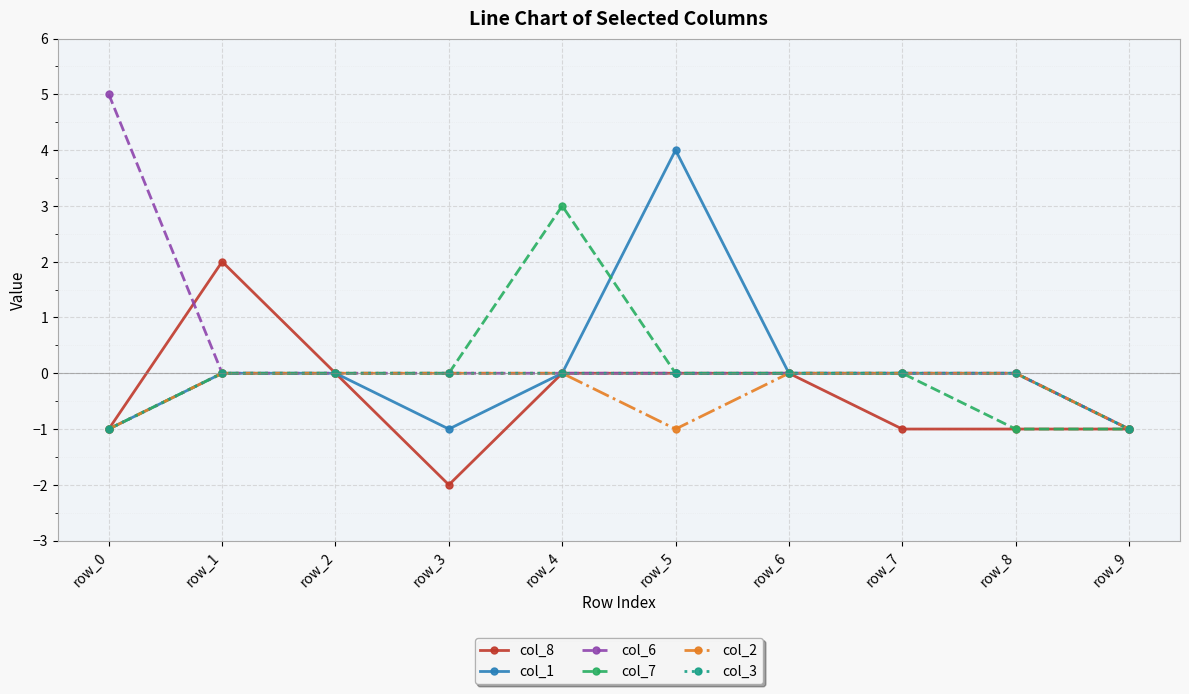

Count the number of data series in this chart.

6